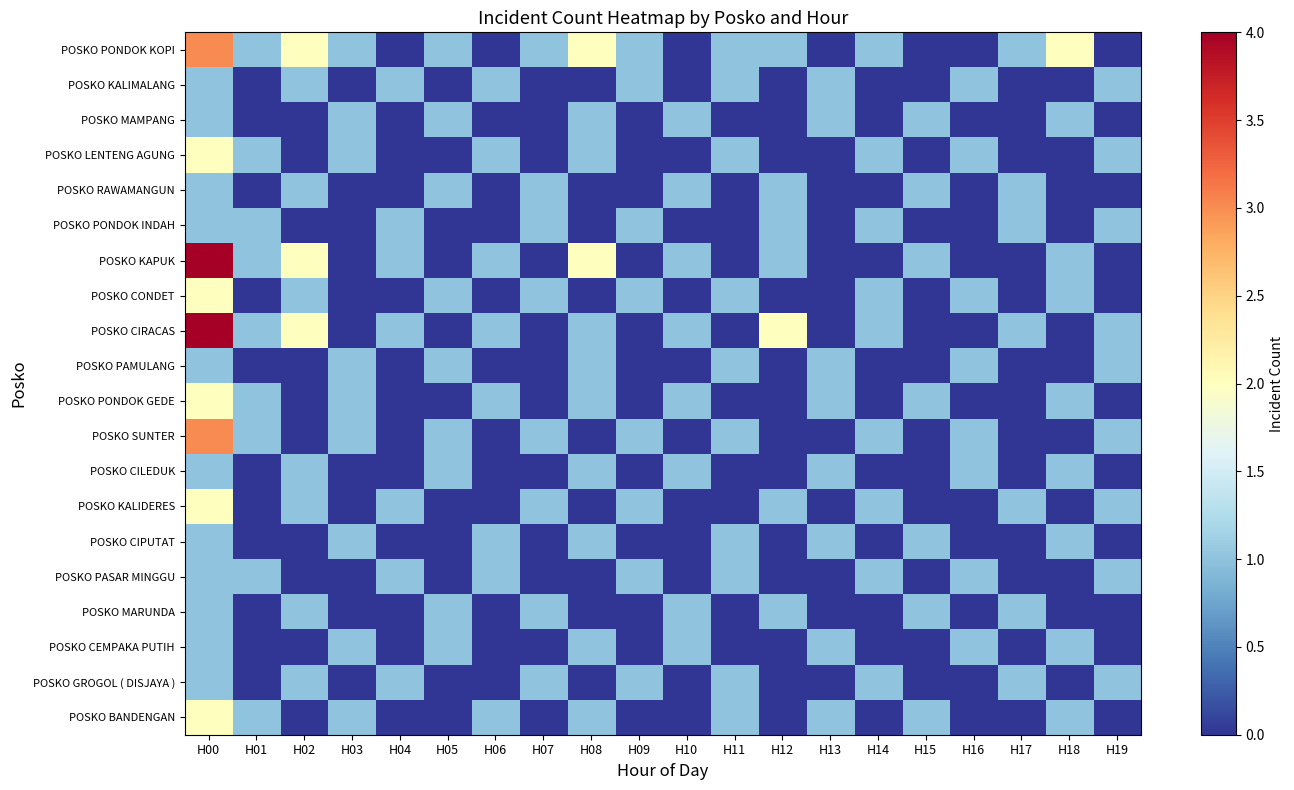

Reading right to left, list all the values displayed in this chart.

POSKO PONDOK KOPI: H19=0	H18=2	H17=1	H16=0	H15=0	H14=1	H13=0	H12=1	H11=1	H10=0	H09=1	H08=2	H07=1	H06=0	H05=1	H04=0	H03=1	H02=2	H01=1	H00=3
POSKO KALIMALANG: H19=1	H18=0	H17=0	H16=1	H15=0	H14=0	H13=1	H12=0	H11=1	H10=0	H09=1	H08=0	H07=0	H06=1	H05=0	H04=1	H03=0	H02=1	H01=0	H00=1
POSKO MAMPANG: H19=0	H18=1	H17=0	H16=0	H15=1	H14=0	H13=1	H12=0	H11=0	H10=1	H09=0	H08=1	H07=0	H06=0	H05=1	H04=0	H03=1	H02=0	H01=0	H00=1
POSKO LENTENG AGUNG: H19=1	H18=0	H17=0	H16=1	H15=0	H14=1	H13=0	H12=0	H11=1	H10=0	H09=0	H08=1	H07=0	H06=1	H05=0	H04=0	H03=1	H02=0	H01=1	H00=2
POSKO RAWAMANGUN: H19=0	H18=0	H17=1	H16=0	H15=1	H14=0	H13=0	H12=1	H11=0	H10=1	H09=0	H08=0	H07=1	H06=0	H05=1	H04=0	H03=0	H02=1	H01=0	H00=1
POSKO PONDOK INDAH: H19=1	H18=0	H17=1	H16=0	H15=0	H14=1	H13=0	H12=1	H11=0	H10=0	H09=1	H08=0	H07=1	H06=0	H05=0	H04=1	H03=0	H02=0	H01=1	H00=1
POSKO KAPUK: H19=0	H18=1	H17=0	H16=0	H15=1	H14=0	H13=0	H12=1	H11=0	H10=1	H09=0	H08=2	H07=0	H06=1	H05=0	H04=1	H03=0	H02=2	H01=1	H00=4
POSKO CONDET: H19=0	H18=1	H17=0	H16=1	H15=0	H14=1	H13=0	H12=0	H11=1	H10=0	H09=1	H08=0	H07=1	H06=0	H05=1	H04=0	H03=0	H02=1	H01=0	H00=2
POSKO CIRACAS: H19=1	H18=0	H17=1	H16=0	H15=0	H14=1	H13=0	H12=2	H11=0	H10=1	H09=0	H08=1	H07=0	H06=1	H05=0	H04=1	H03=0	H02=2	H01=1	H00=4
POSKO PAMULANG: H19=1	H18=0	H17=0	H16=1	H15=0	H14=0	H13=1	H12=0	H11=1	H10=0	H09=0	H08=1	H07=0	H06=0	H05=1	H04=0	H03=1	H02=0	H01=0	H00=1
POSKO PONDOK GEDE: H19=0	H18=1	H17=0	H16=0	H15=1	H14=0	H13=1	H12=0	H11=0	H10=1	H09=0	H08=1	H07=0	H06=1	H05=0	H04=0	H03=1	H02=0	H01=1	H00=2
POSKO SUNTER: H19=1	H18=0	H17=0	H16=1	H15=0	H14=1	H13=0	H12=0	H11=1	H10=0	H09=1	H08=0	H07=1	H06=0	H05=1	H04=0	H03=1	H02=0	H01=1	H00=3
POSKO CILEDUK: H19=0	H18=1	H17=0	H16=1	H15=0	H14=0	H13=1	H12=0	H11=0	H10=1	H09=0	H08=1	H07=0	H06=0	H05=1	H04=0	H03=0	H02=1	H01=0	H00=1
POSKO KALIDERES: H19=1	H18=0	H17=1	H16=0	H15=0	H14=1	H13=0	H12=1	H11=0	H10=0	H09=1	H08=0	H07=1	H06=0	H05=0	H04=1	H03=0	H02=1	H01=0	H00=2
POSKO CIPUTAT: H19=0	H18=1	H17=0	H16=0	H15=1	H14=0	H13=1	H12=0	H11=1	H10=0	H09=0	H08=1	H07=0	H06=1	H05=0	H04=0	H03=1	H02=0	H01=0	H00=1
POSKO PASAR MINGGU: H19=1	H18=0	H17=0	H16=1	H15=0	H14=1	H13=0	H12=0	H11=1	H10=0	H09=1	H08=0	H07=0	H06=1	H05=0	H04=1	H03=0	H02=0	H01=1	H00=1
POSKO MARUNDA: H19=0	H18=0	H17=1	H16=0	H15=1	H14=0	H13=0	H12=1	H11=0	H10=1	H09=0	H08=0	H07=1	H06=0	H05=1	H04=0	H03=0	H02=1	H01=0	H00=1
POSKO CEMPAKA PUTIH: H19=0	H18=1	H17=0	H16=1	H15=0	H14=0	H13=1	H12=0	H11=0	H10=1	H09=0	H08=1	H07=0	H06=0	H05=1	H04=0	H03=1	H02=0	H01=0	H00=1
POSKO GROGOL ( DISJAYA ): H19=1	H18=0	H17=1	H16=0	H15=0	H14=1	H13=0	H12=0	H11=1	H10=0	H09=1	H08=0	H07=1	H06=0	H05=0	H04=1	H03=0	H02=1	H01=0	H00=1
POSKO BANDENGAN: H19=0	H18=1	H17=0	H16=0	H15=1	H14=0	H13=1	H12=0	H11=1	H10=0	H09=0	H08=1	H07=0	H06=1	H05=0	H04=0	H03=1	H02=0	H01=1	H00=2